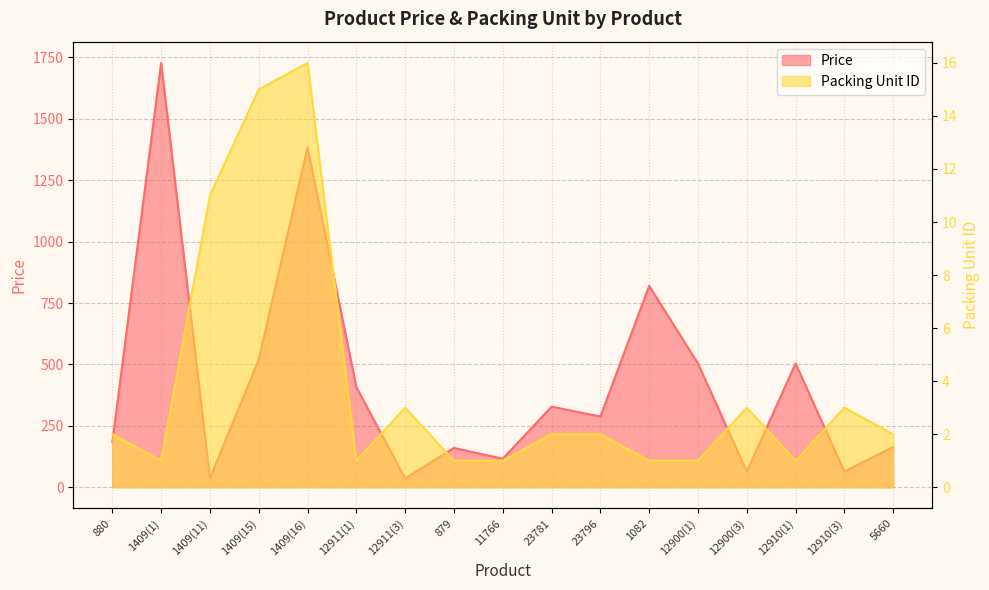

At 23781, list the series in order from largest to smallest.

Price, Packing Unit ID